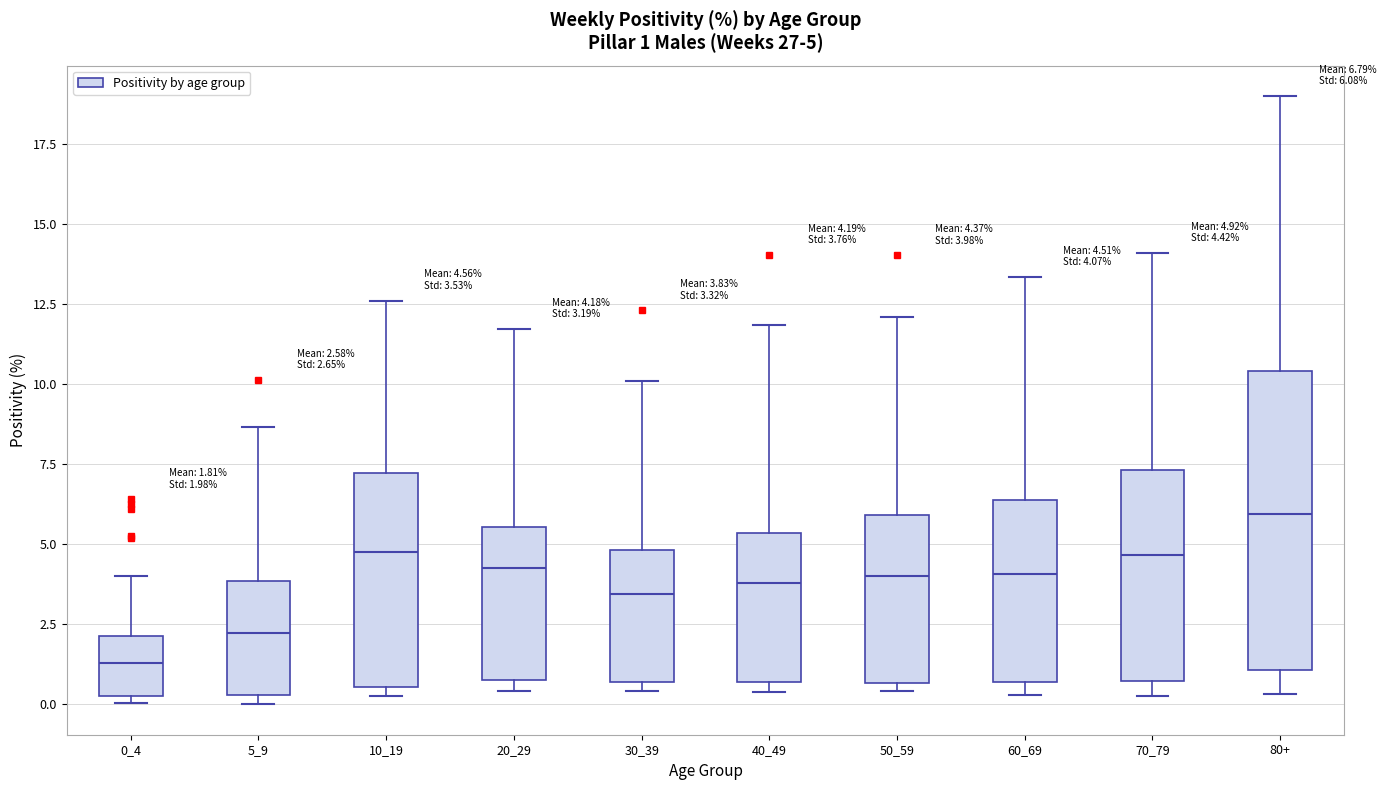

Which box's median line is the highest?

80+